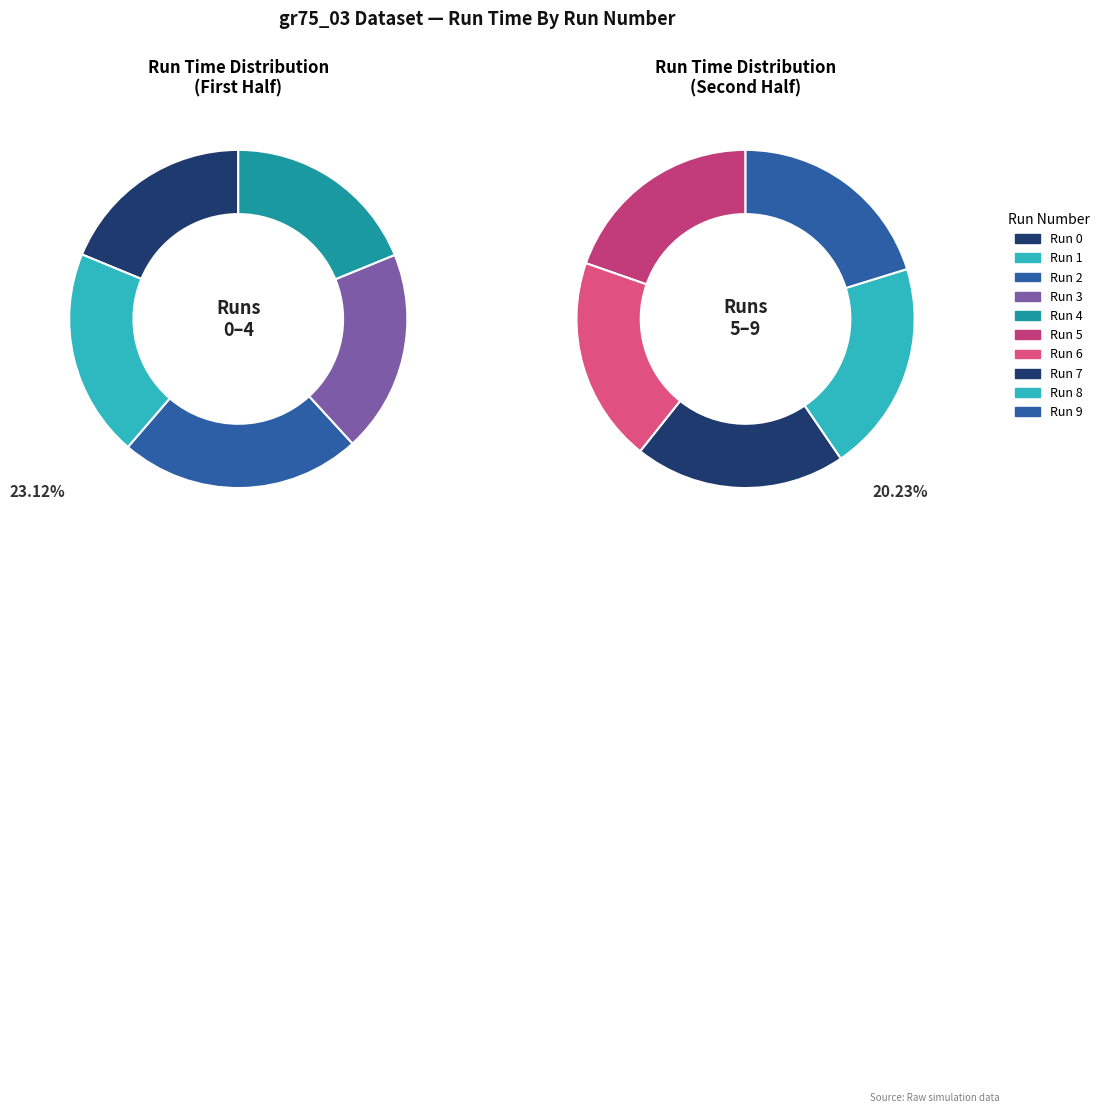

Rank the categories by value from lowest to highest.

Run 0, Run 4, Run 5, Run 6, Run 7, Run 9, Run 8, Run 3, Run 1, Run 2